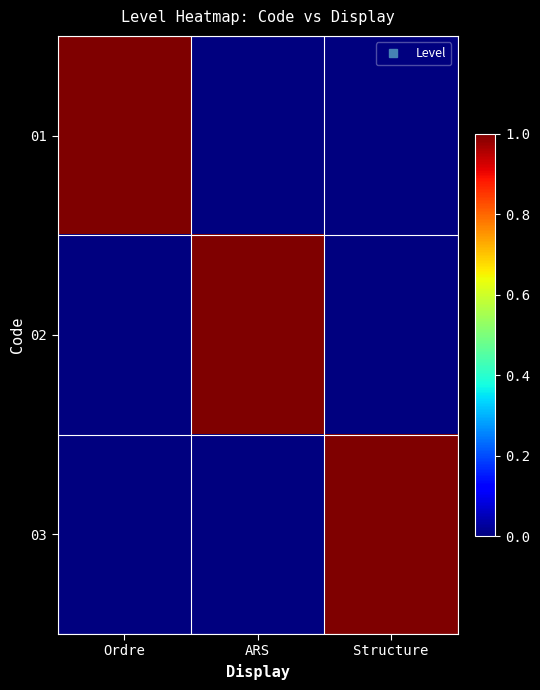

What is the spread (max minus min) of values at Structure?

1